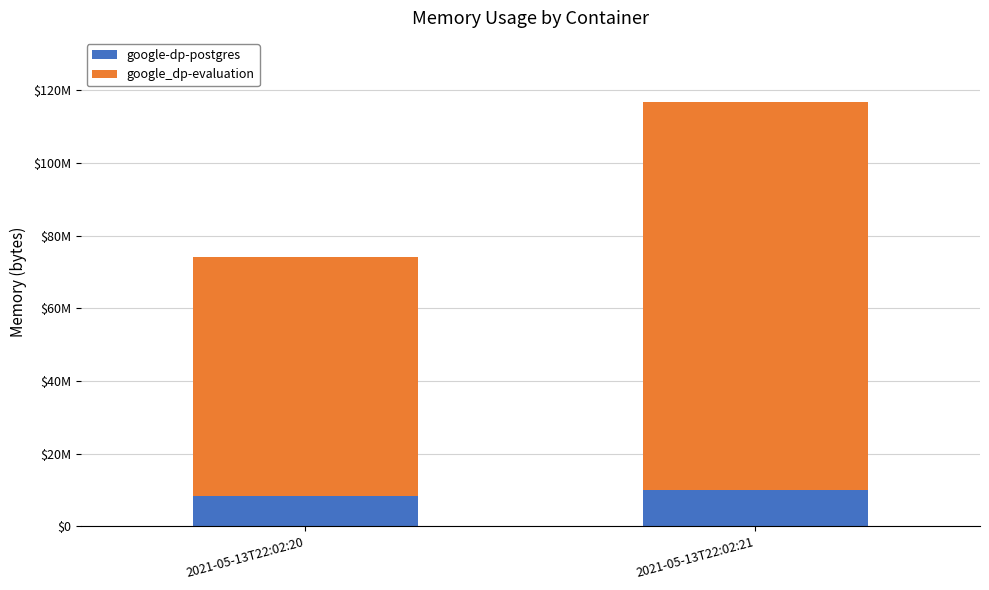

What are all the series names shown in the legend?

google-dp-postgres, google_dp-evaluation